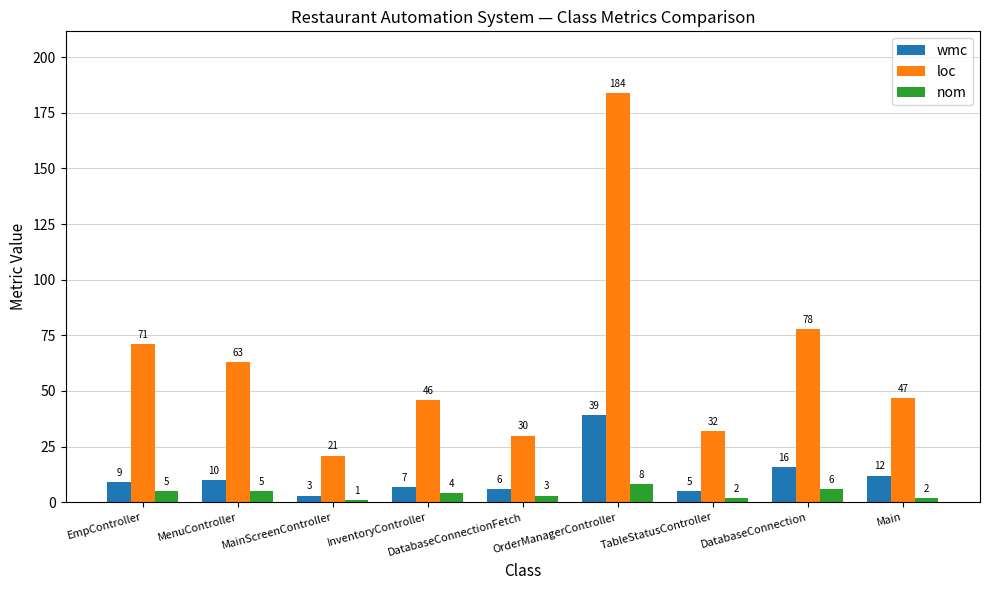

Are the bars grouped side by side (vs. stacked)?

Yes